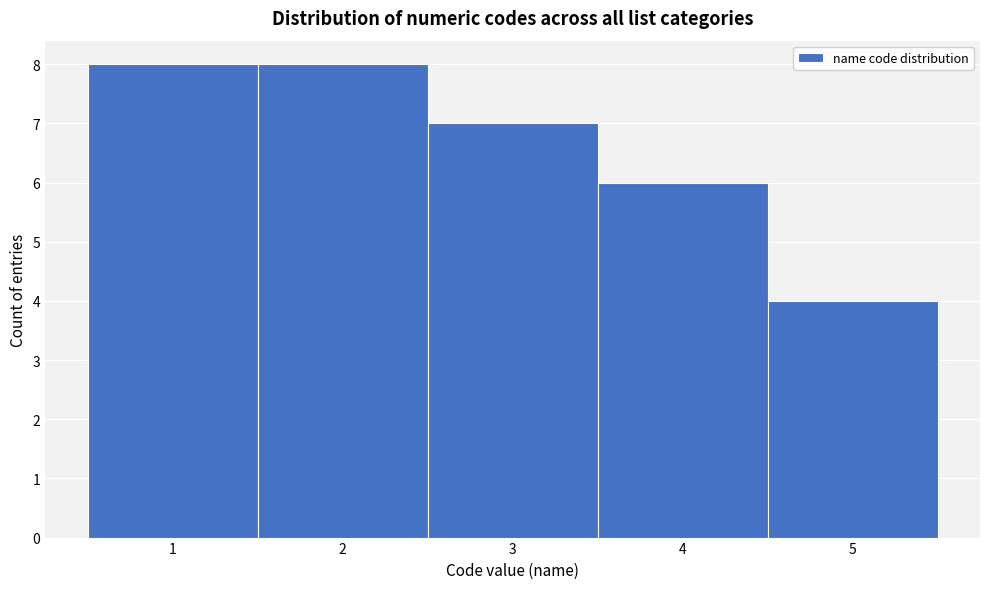

Reading left to right, list every bar in this chart as the range it spans on the x-axis followed by its height. The values are not printed on the chart, so give them approximately, as read against the axis.

0.5 to 1.5: 8
1.5 to 2.5: 8
2.5 to 3.5: 7
3.5 to 4.5: 6
4.5 to 5.5: 4